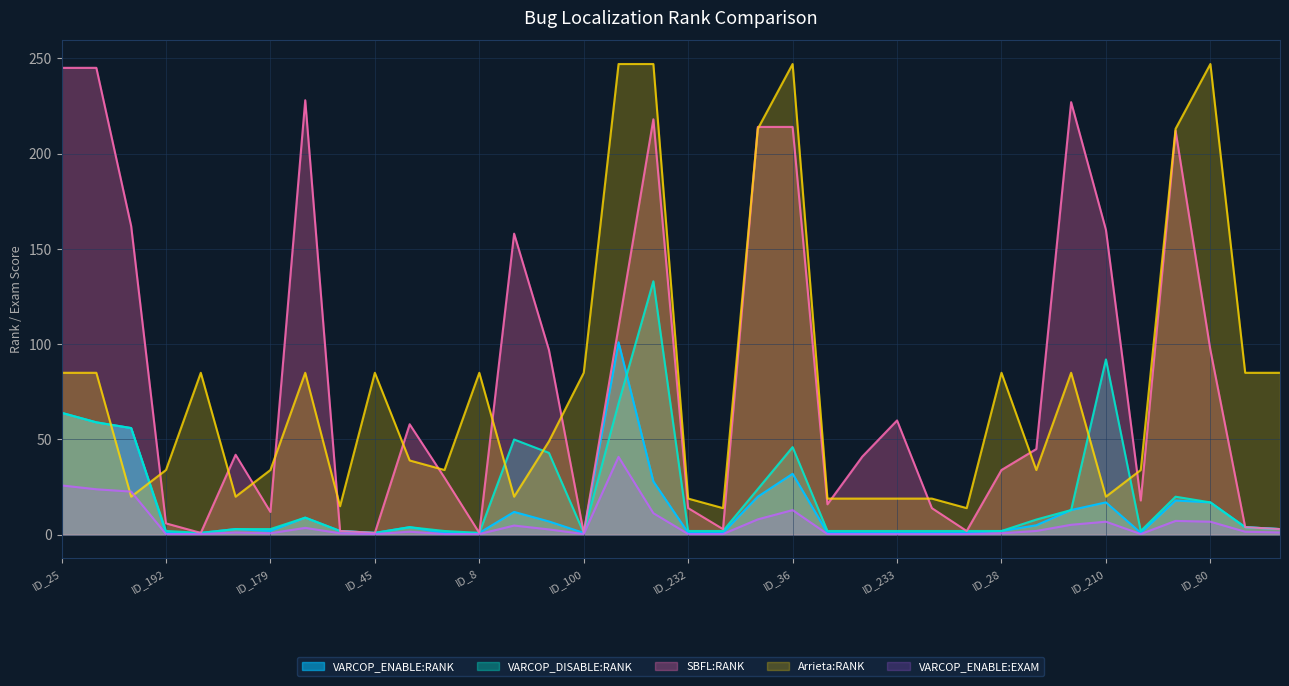

True or false: VARCOP_ENABLE:RANK has more than 1 points higher than both neighbors.

True